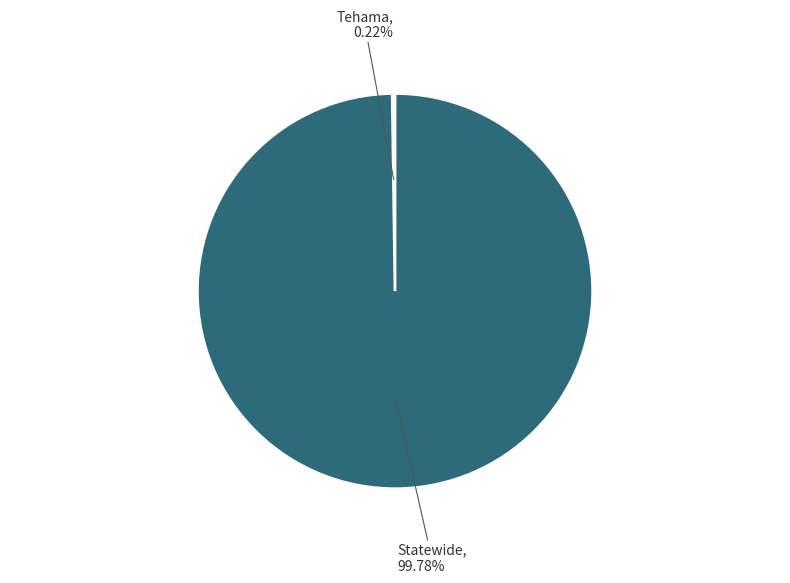

Is there any slice that represents more than half of the pie?

Yes